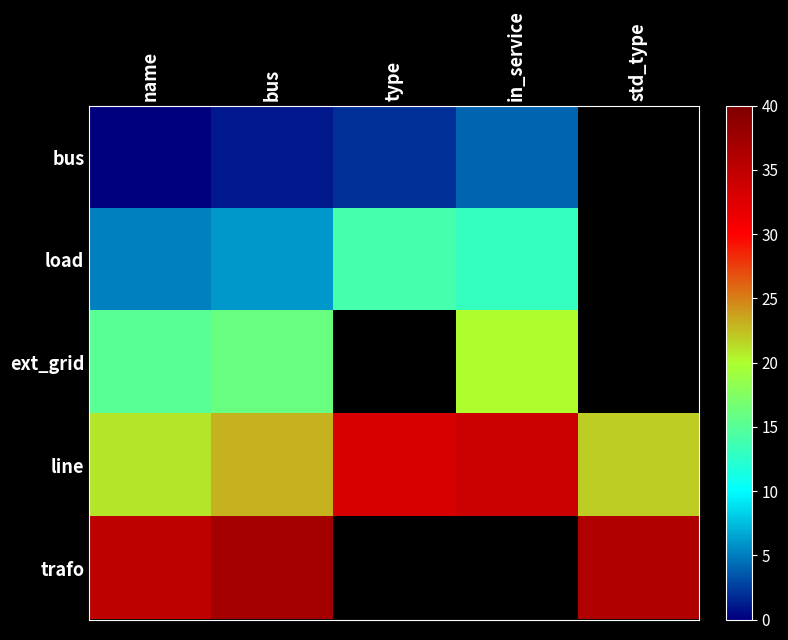

At type, list the series in order from smallest to largest.

bus, load, ext_grid, line, trafo